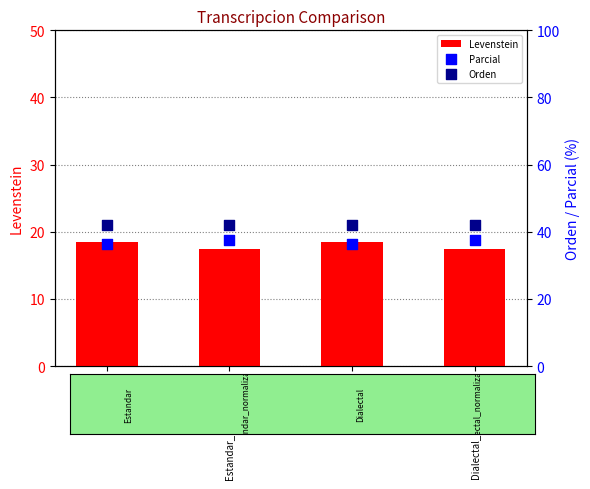

What are all the series names shown in the legend?

Levenstein, Parcial, Orden